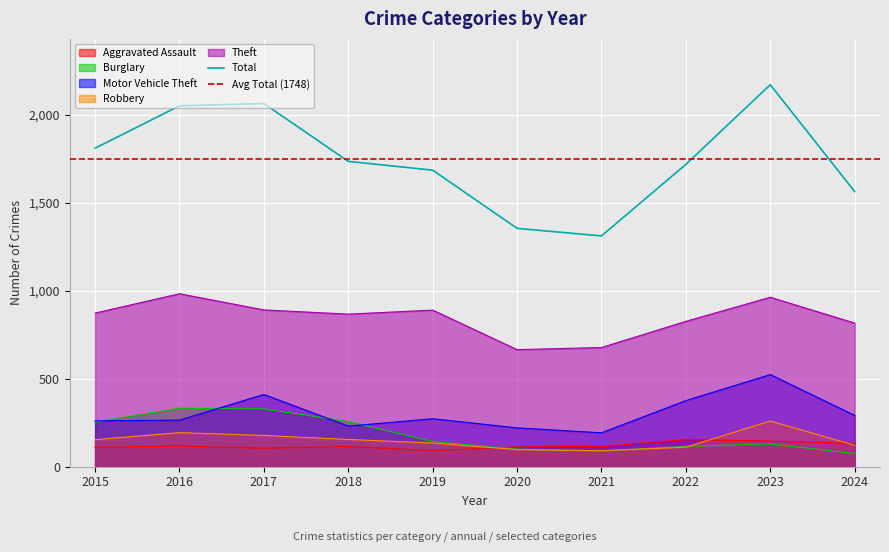

True or false: Total and Motor Vehicle Theft cross at least once.

False